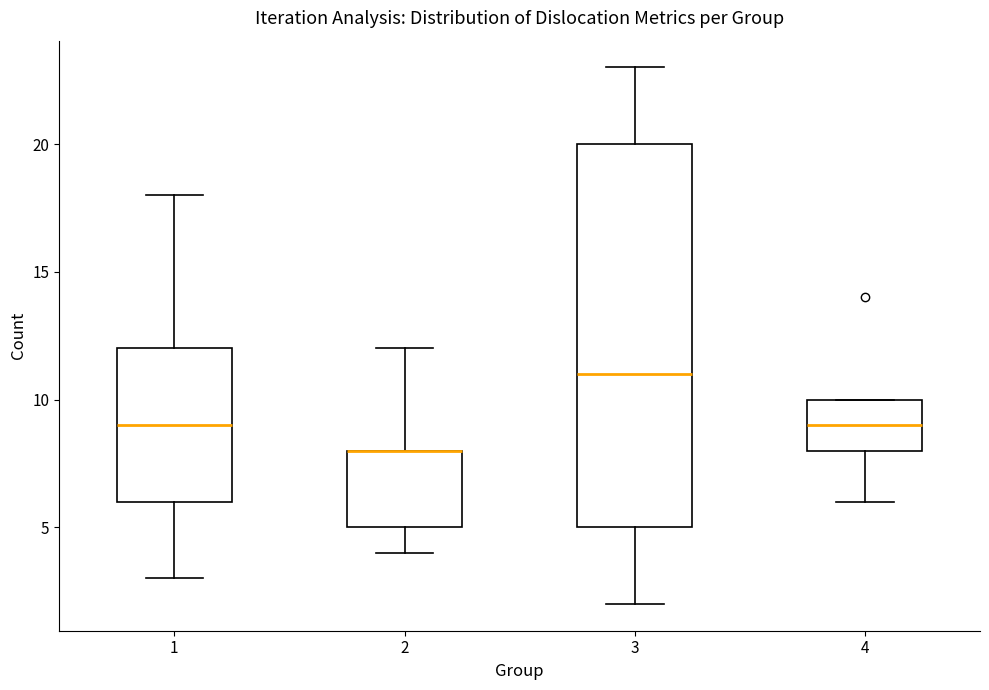

Reading left to right, read every box against the y-axis: the position of its median line, the range the box covers, and the ends of its whiskers. The values are not printed on the chart, so give them approximately, as read against the axis.

1: median 9, box 6 to 12, whiskers 3 to 18
2: median 8 (drawn on the box's upper edge), box 5 to 8, whiskers 4 to 12
3: median 11, box 5 to 20, whiskers 2 to 23
4: median 9, box 8 to 10, whiskers 6 to 10